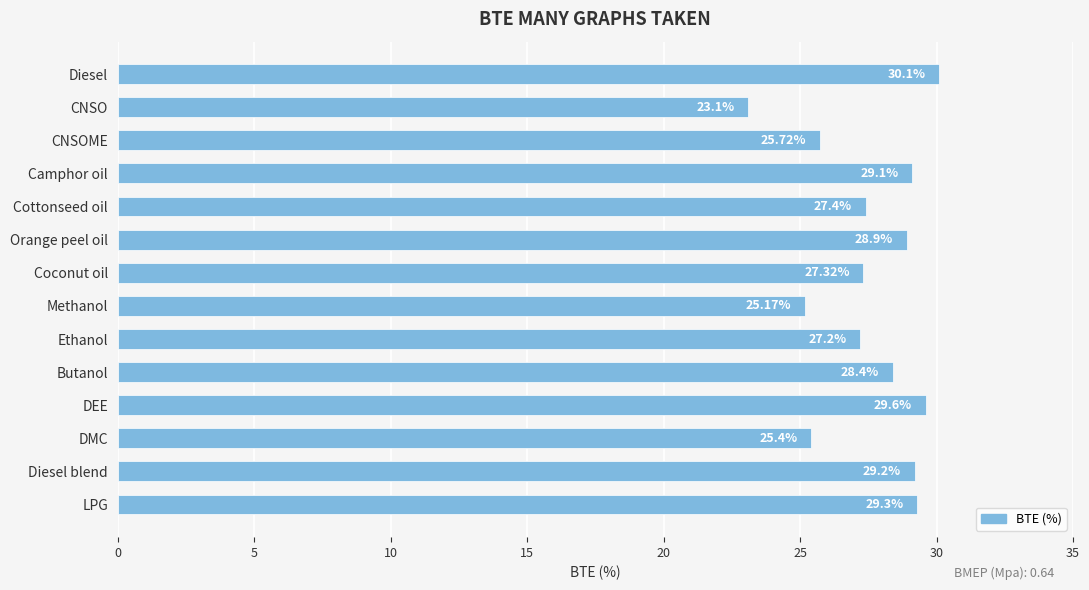

What is the change in value from Diesel blend to LPG?

+0.1